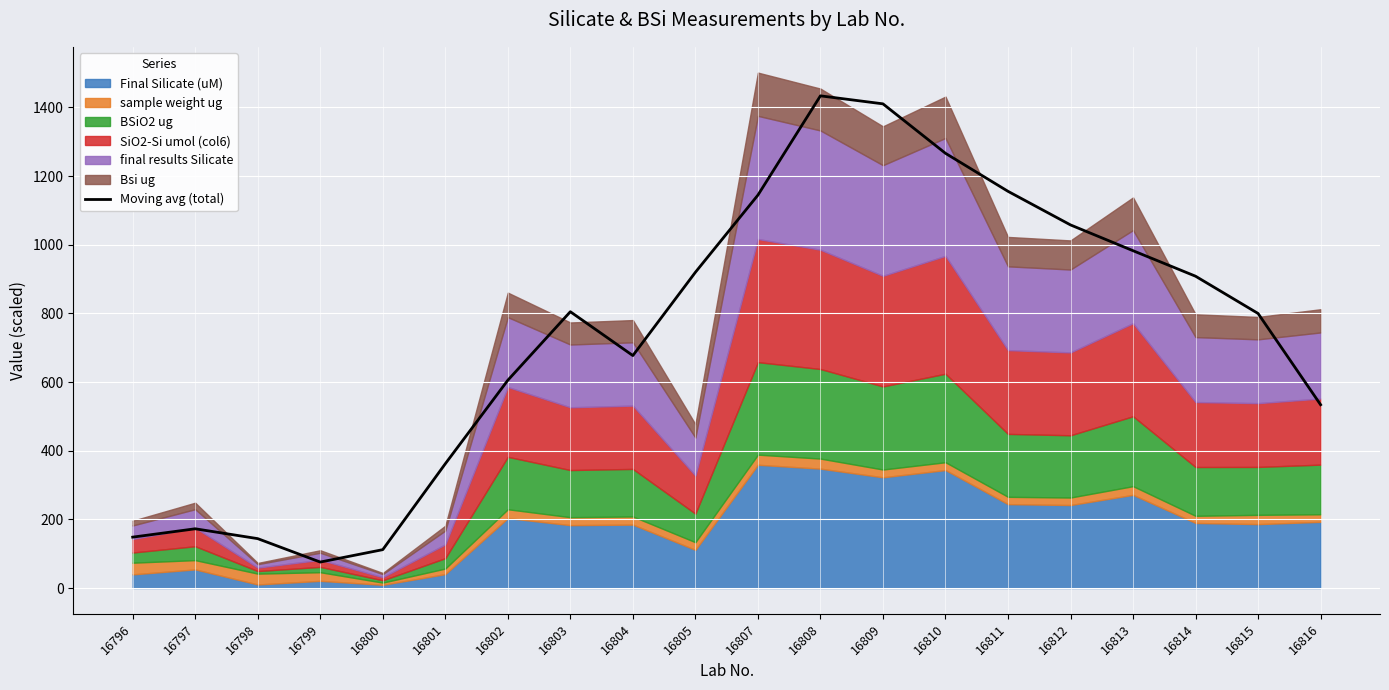

At which category does the data reach its first local valley?

16799